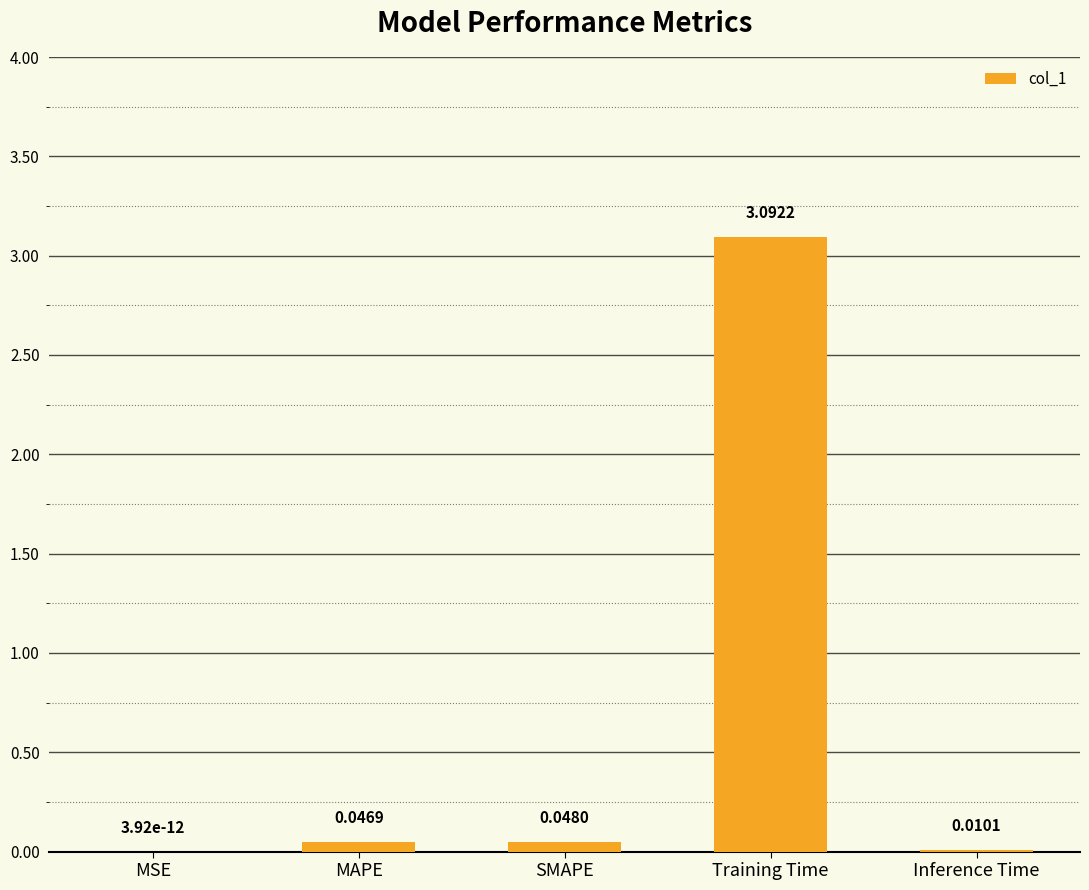

Which has a higher value, Training Time or MSE?

Training Time